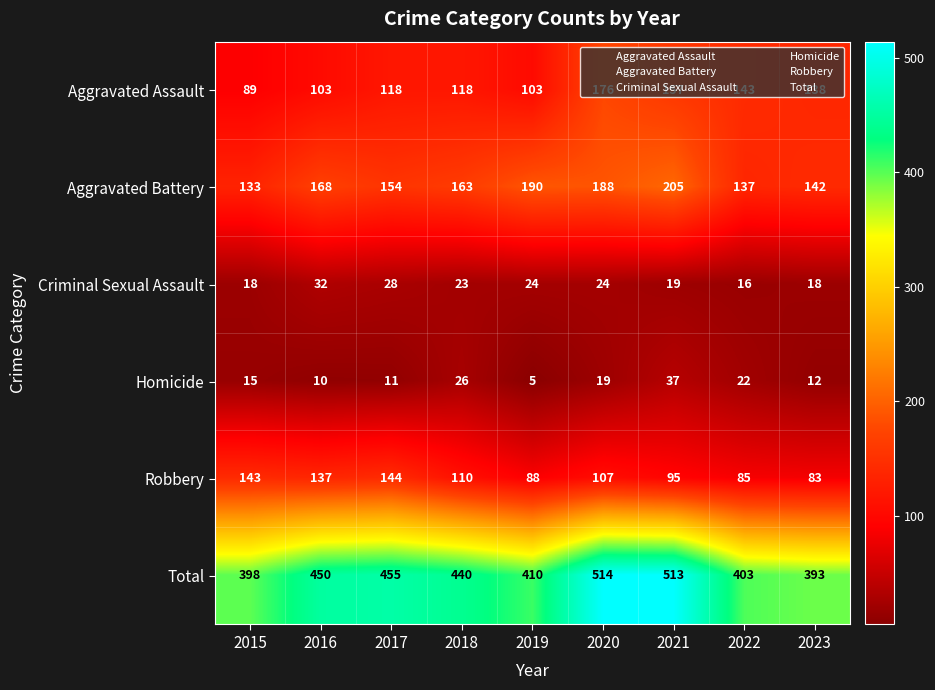

At 2020, list the series in order from smallest to largest.

Homicide, Criminal Sexual Assault, Robbery, Aggravated Assault, Aggravated Battery, Total